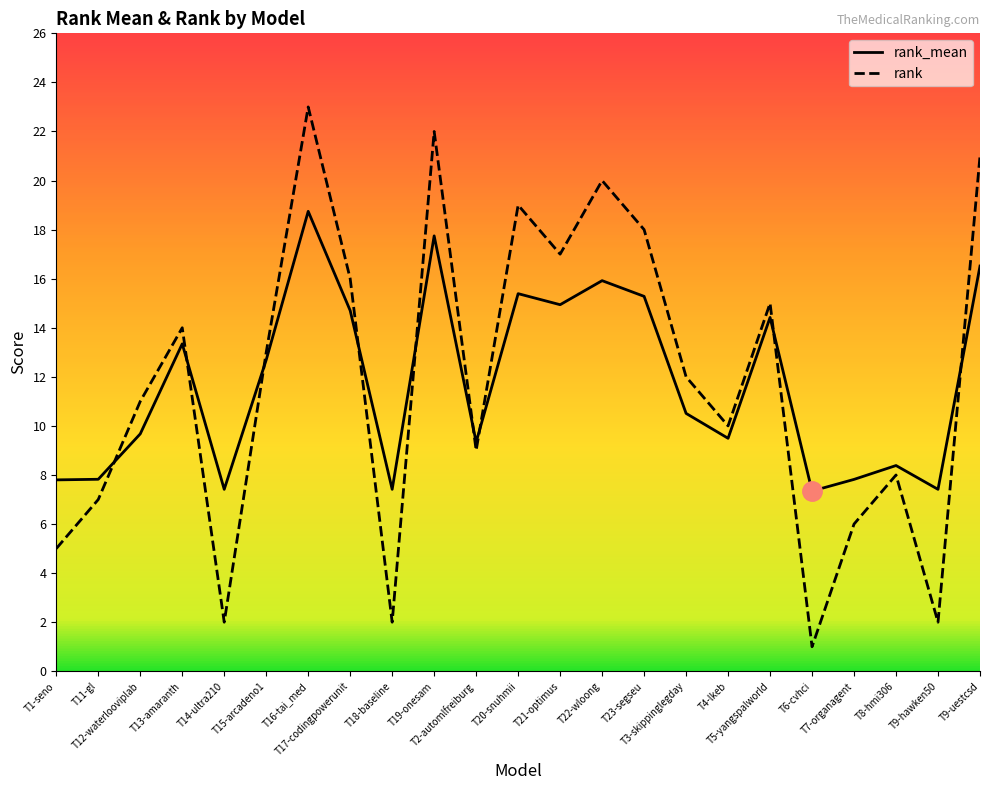

Reading left to right, list all the values displayed in this chart.

rank_mean: 7.8	7.8	9.7	13.3	7.4	12.7	18.7	14.7	7.4	17.7	9.3	15.4	14.9	15.9	15.3	10.5	9.5	14.4	7.3	7.8	8.4	7.4	16.5
rank: 5.0	7.0	11.0	14.0	2.0	13.0	23.0	16.0	2.0	22.0	9.0	19.0	17.0	20.0	18.0	12.0	10.0	15.0	1.0	6.0	8.0	2.0	21.0